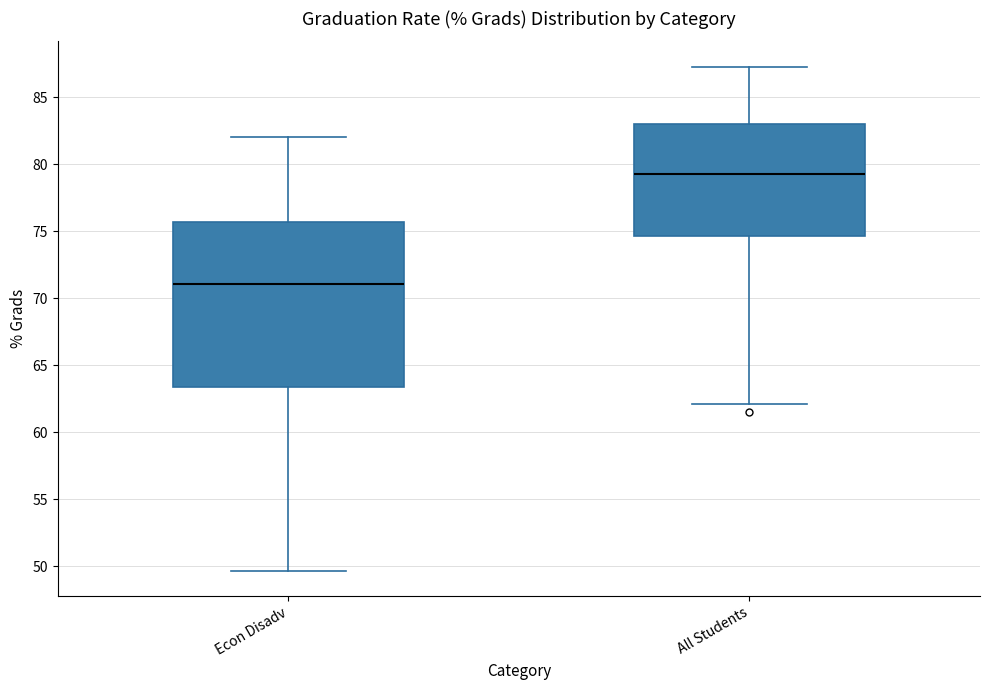

Reading left to right, read every box against the y-axis: the position of its median line, the range the box covers, and the ends of its whiskers. The values are not printed on the chart, so give them approximately, as read against the axis.

Econ Disadv: median 71.0, box 63.5 to 75.5, whiskers 49.5 to 82.0
All Students: median 79.5, box 74.5 to 83.0, whiskers 62.0 to 87.5